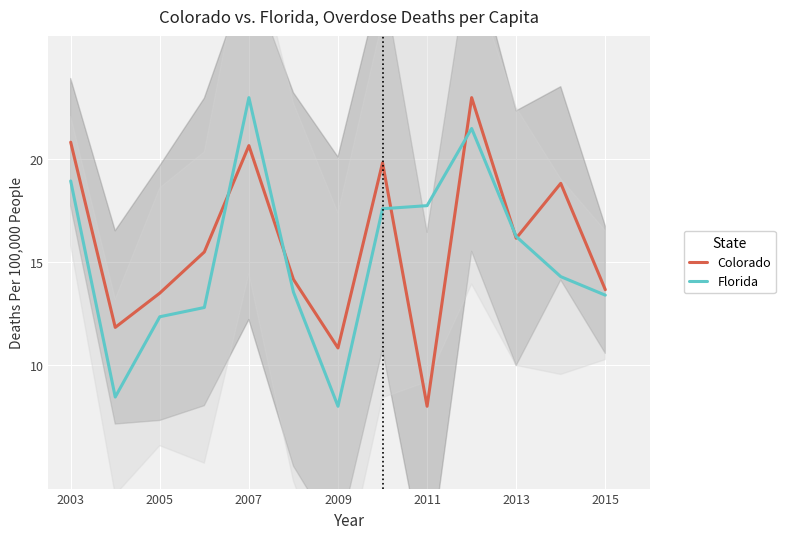

How many lines are shown in the chart?

2